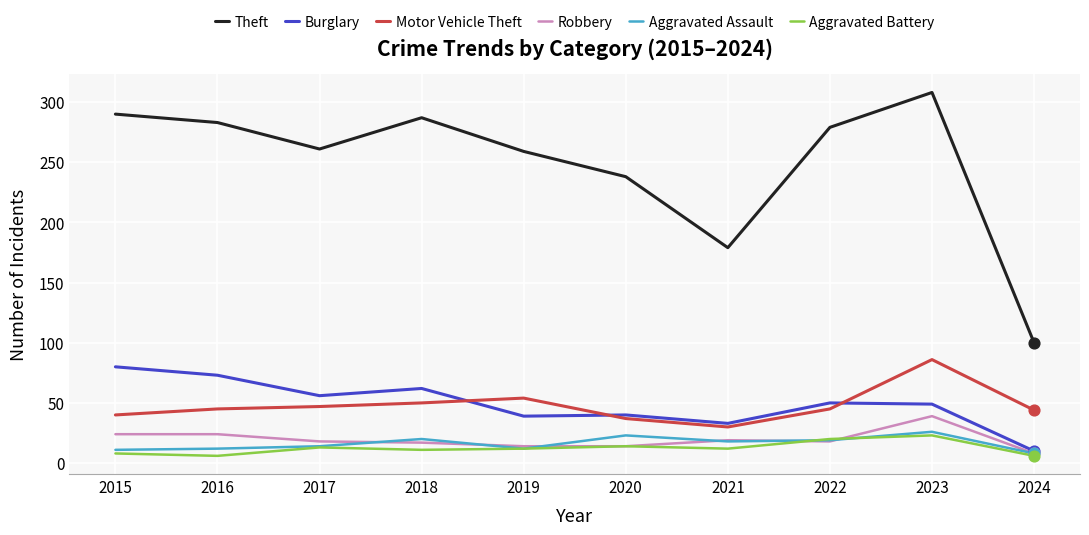

At which category is the sum across all series the highest?

2023